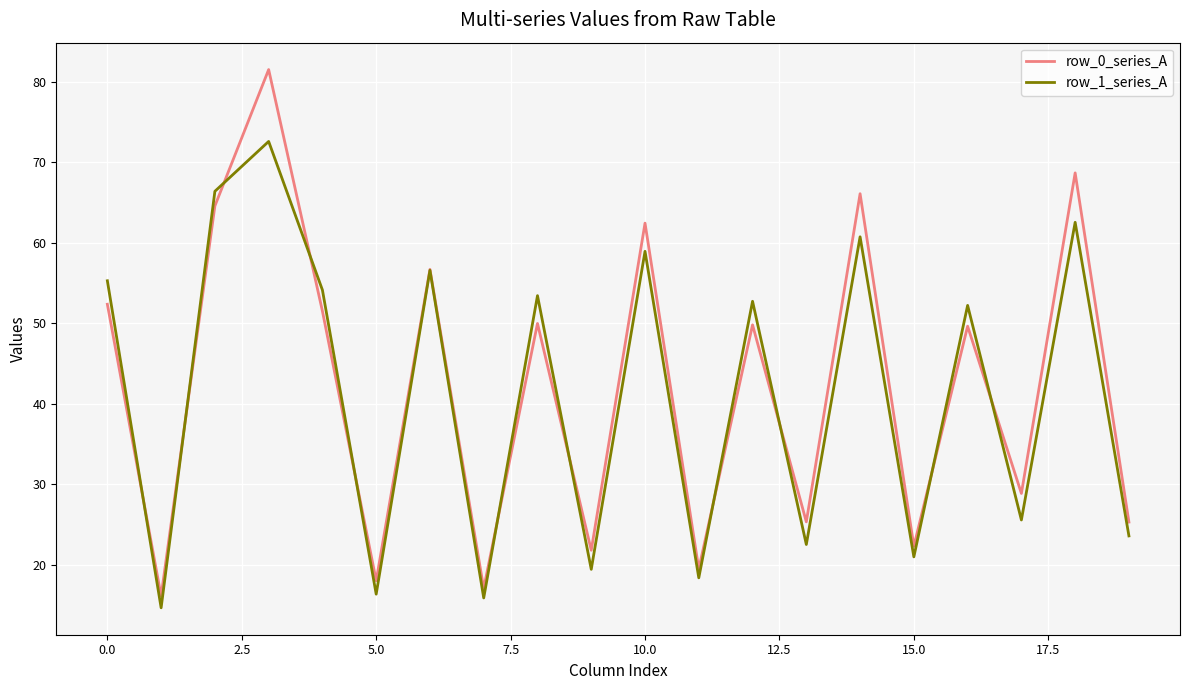

Count the number of data series in this chart.

2